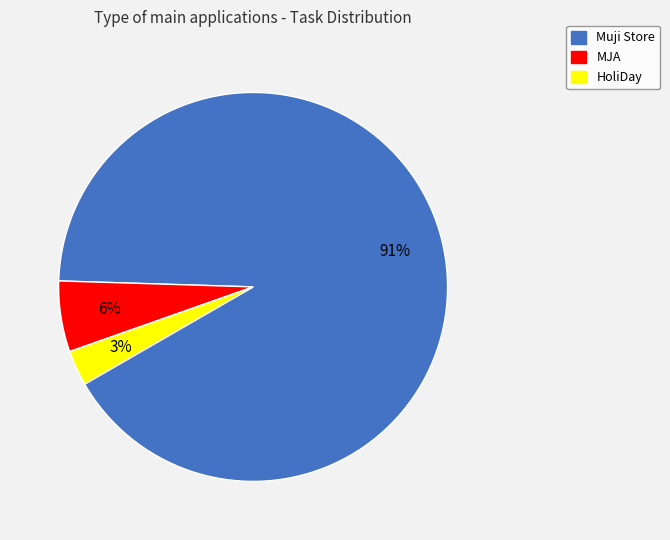

True or false: HoliDay accounts for 3% of the total.

True